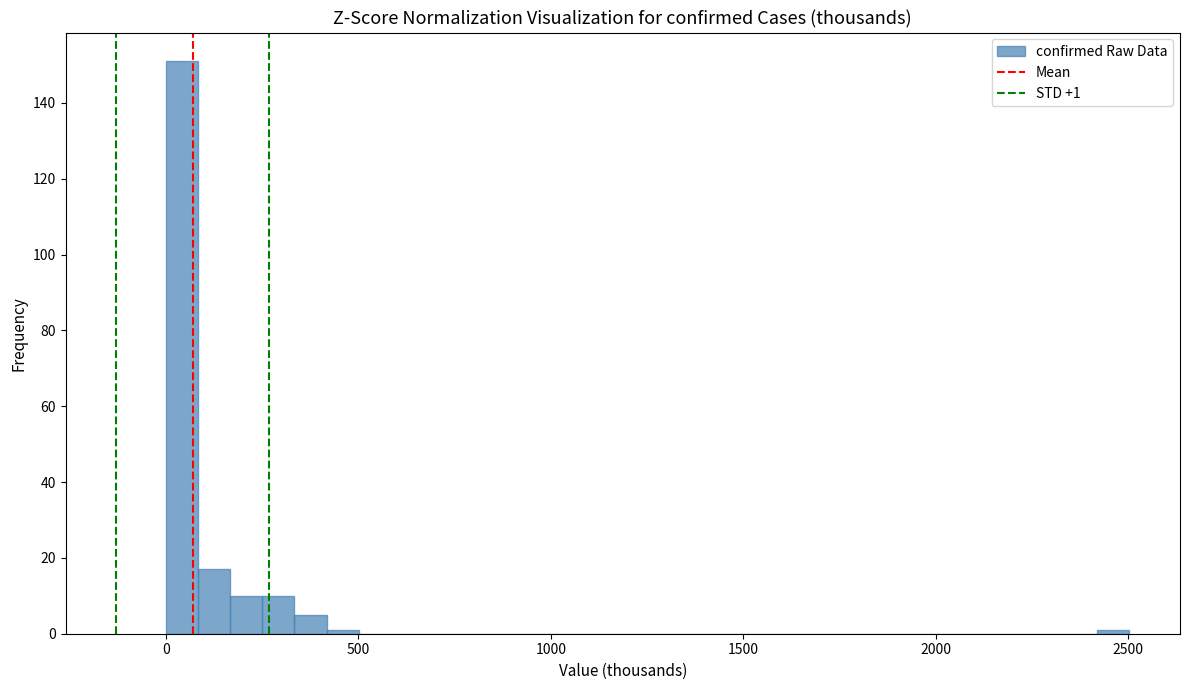

Read against the x-axis, roughly where is the centre of the tallest bar?

50